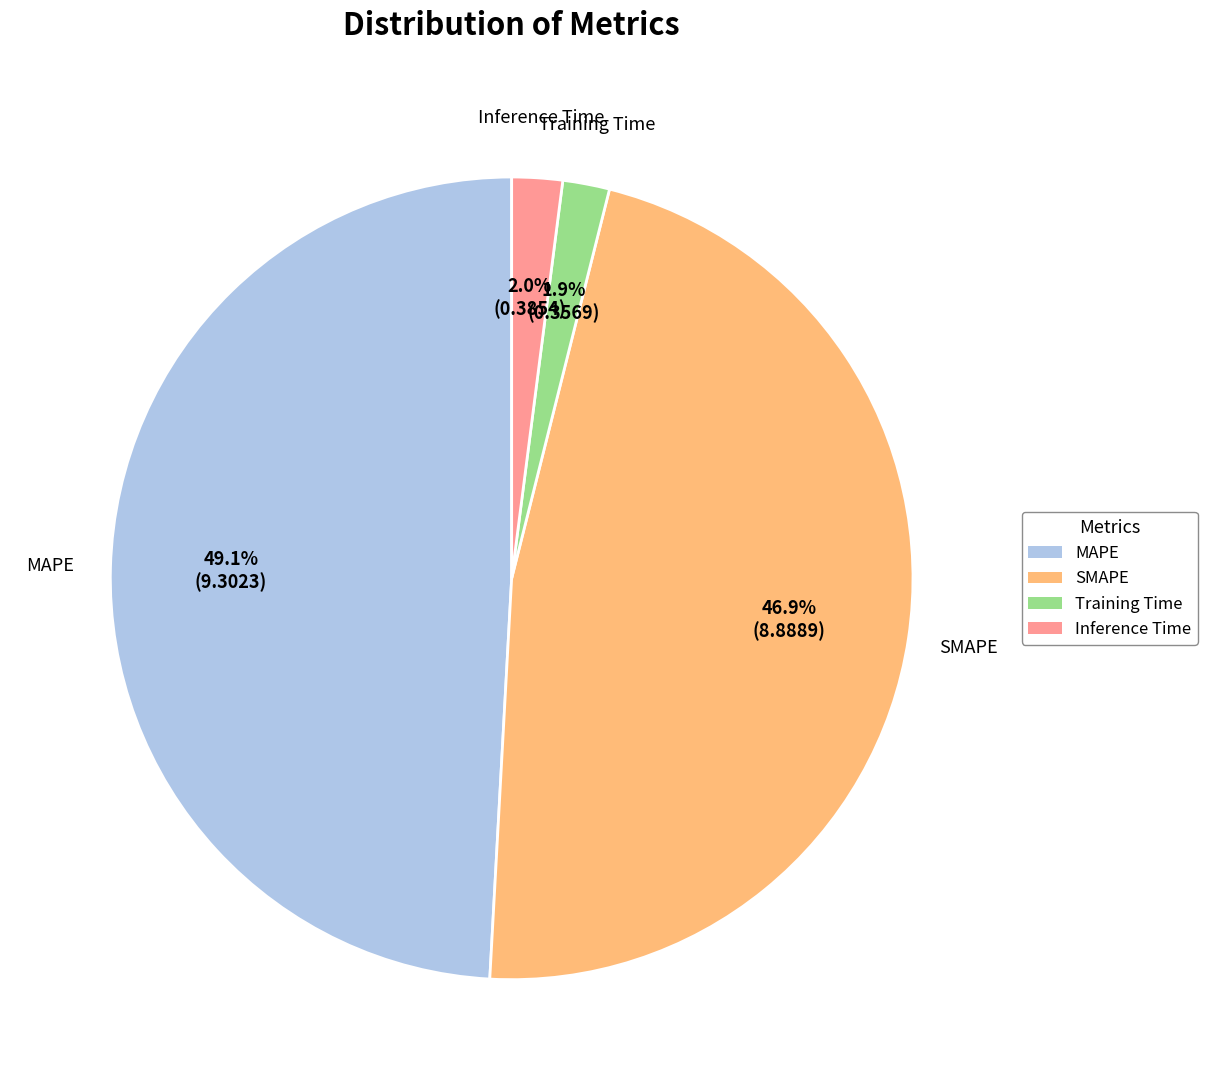

What percentage is NOT represented by MAPE?

50.9%